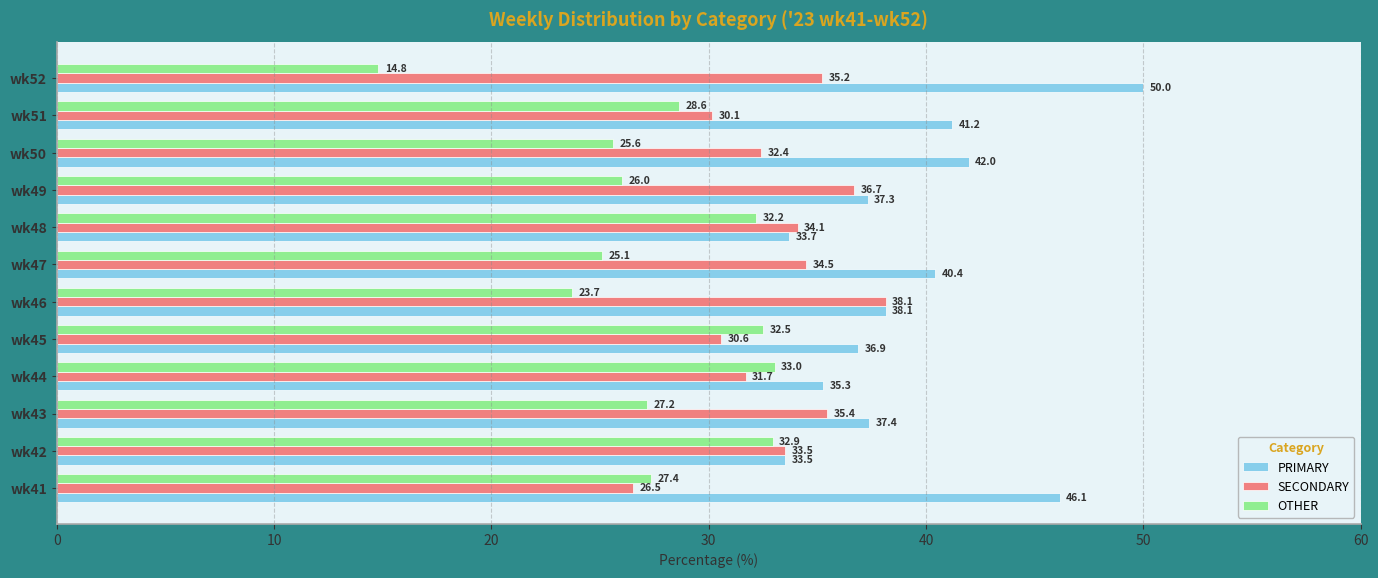

Between wk50 and wk52, which series saw the biggest shift?

OTHER